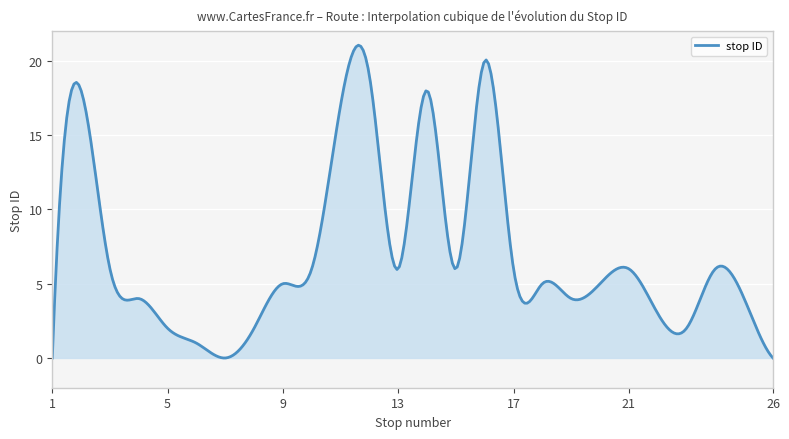

What is the difference between the maximum and minimum values?

21.0